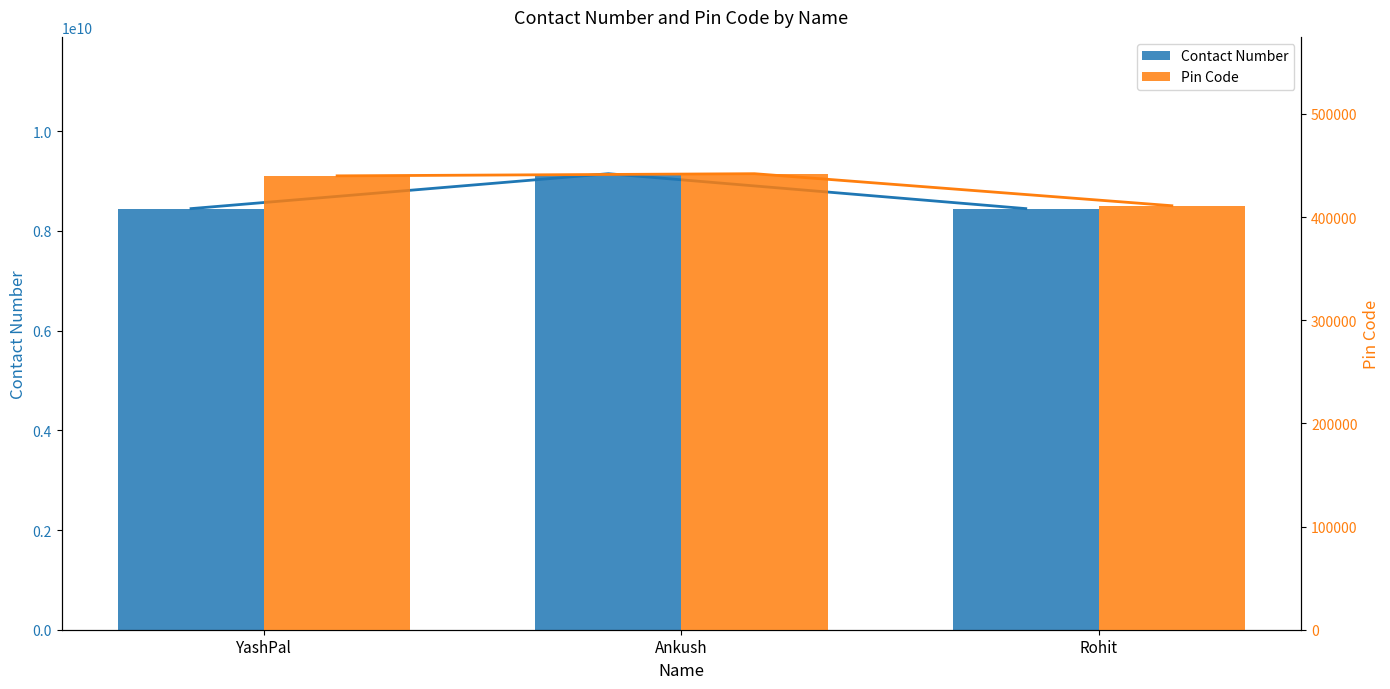

Is it true that Pin Code equals 220538 at YashPal?

False